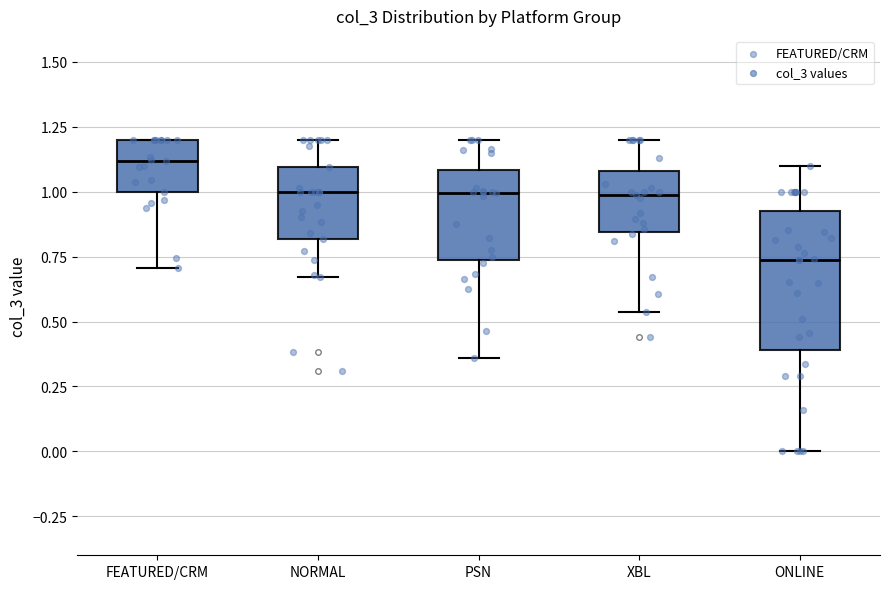

Reading left to right, transcribe this box plot: for each box, give where its median line is, the range the box spans, and where its two whiskers end, as read against the y-axis. The values are not printed on the chart, so give them approximately, as read against the axis.

FEATURED/CRM: median 1.10, box 1.00 to 1.20, whiskers 0.70 to 1.20
NORMAL: median 1.00, box 0.80 to 1.10, whiskers 0.65 to 1.20
PSN: median 1.00, box 0.75 to 1.10, whiskers 0.35 to 1.20
XBL: median 1.00, box 0.85 to 1.10, whiskers 0.55 to 1.20
ONLINE: median 0.75, box 0.40 to 0.95, whiskers 0.00 to 1.10